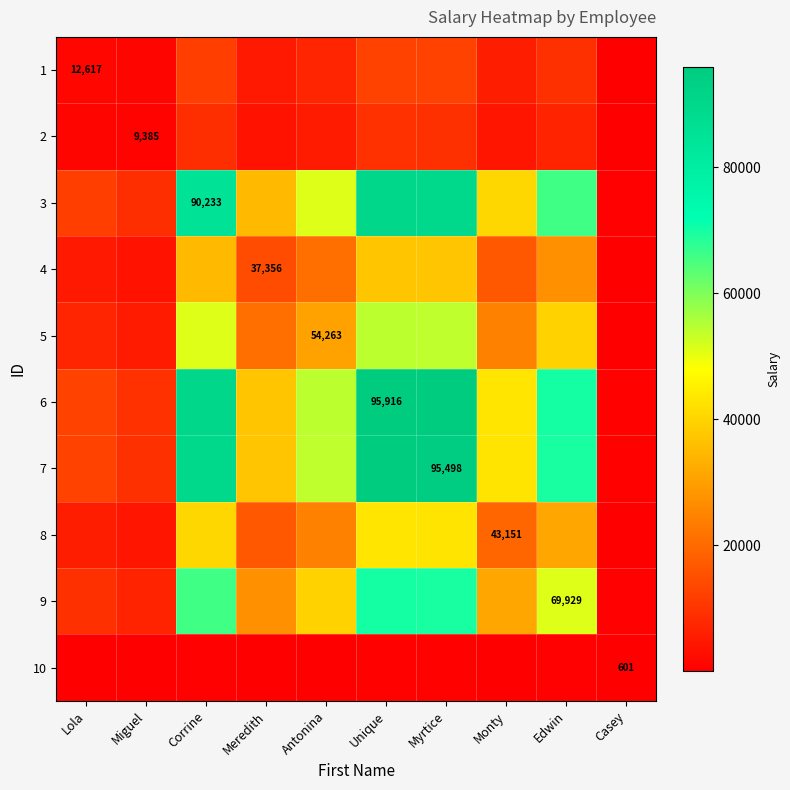

Which has a higher value, Miguel or Meredith?

Meredith